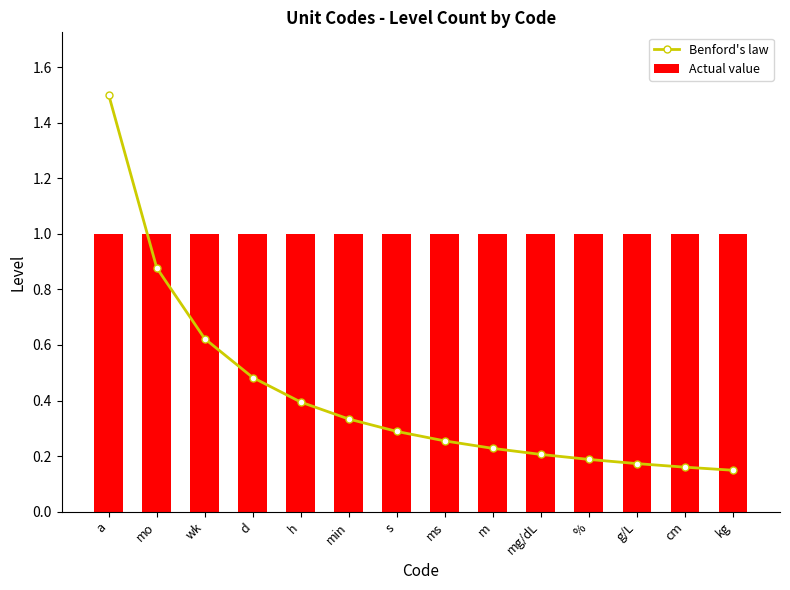

Which series has the largest range (max minus min)?

Benford's law